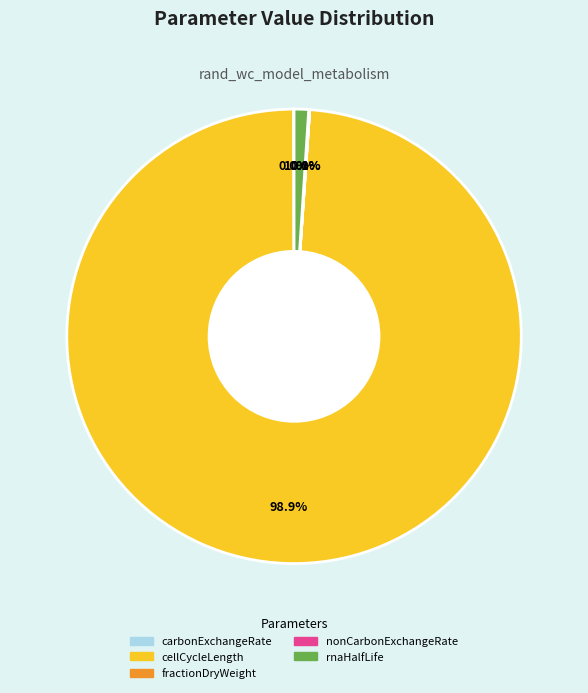

What is the largest slice in the pie chart?

cellCycleLength